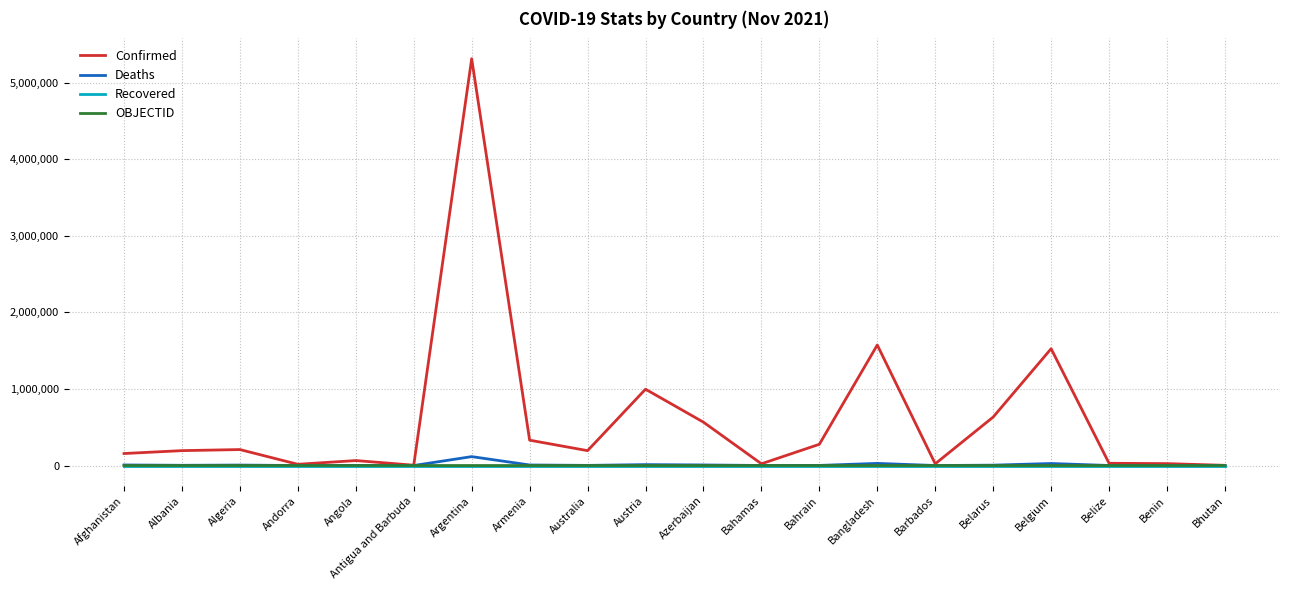

Which category has the highest value across all series?

Argentina